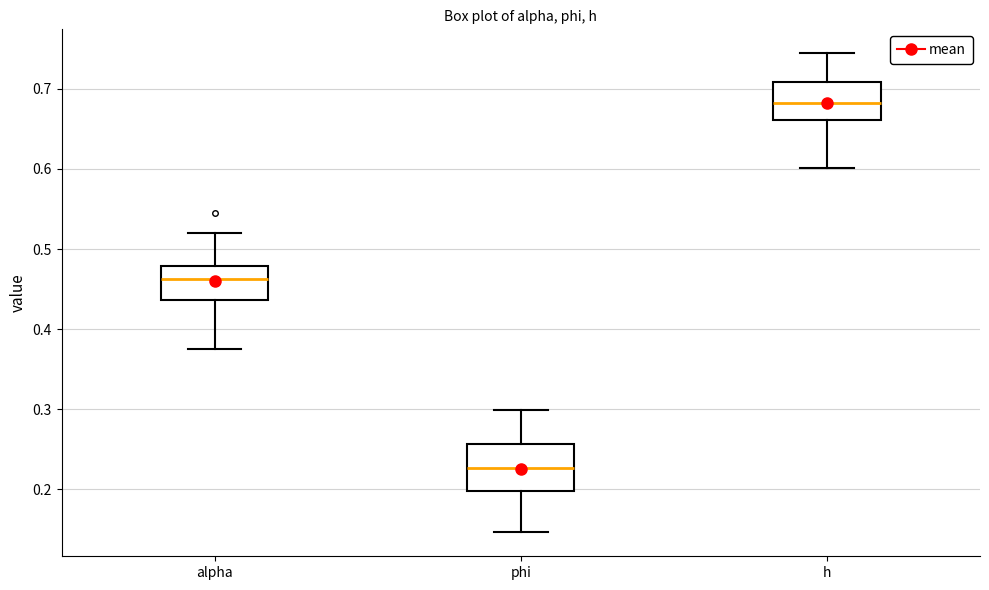

Where is the upper edge of the box for alpha on the y-axis? The values are not printed on the chart, so give them approximately, as read against the axis.

0.48